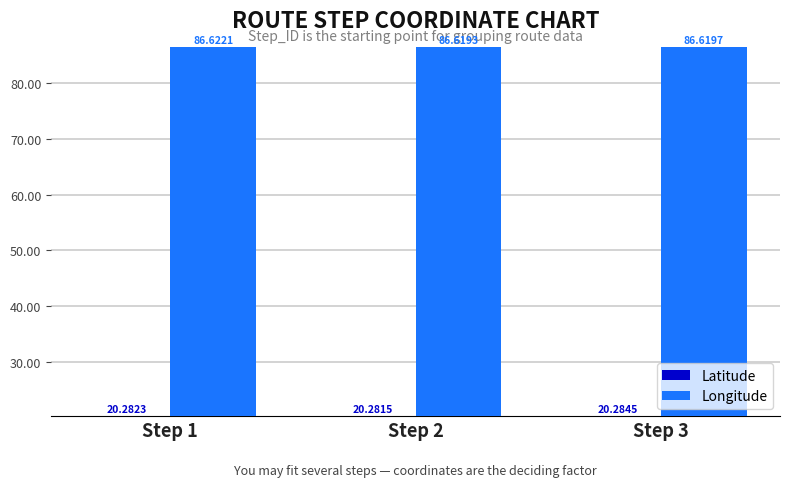

What is the total value across all series at Step 2?

106.9